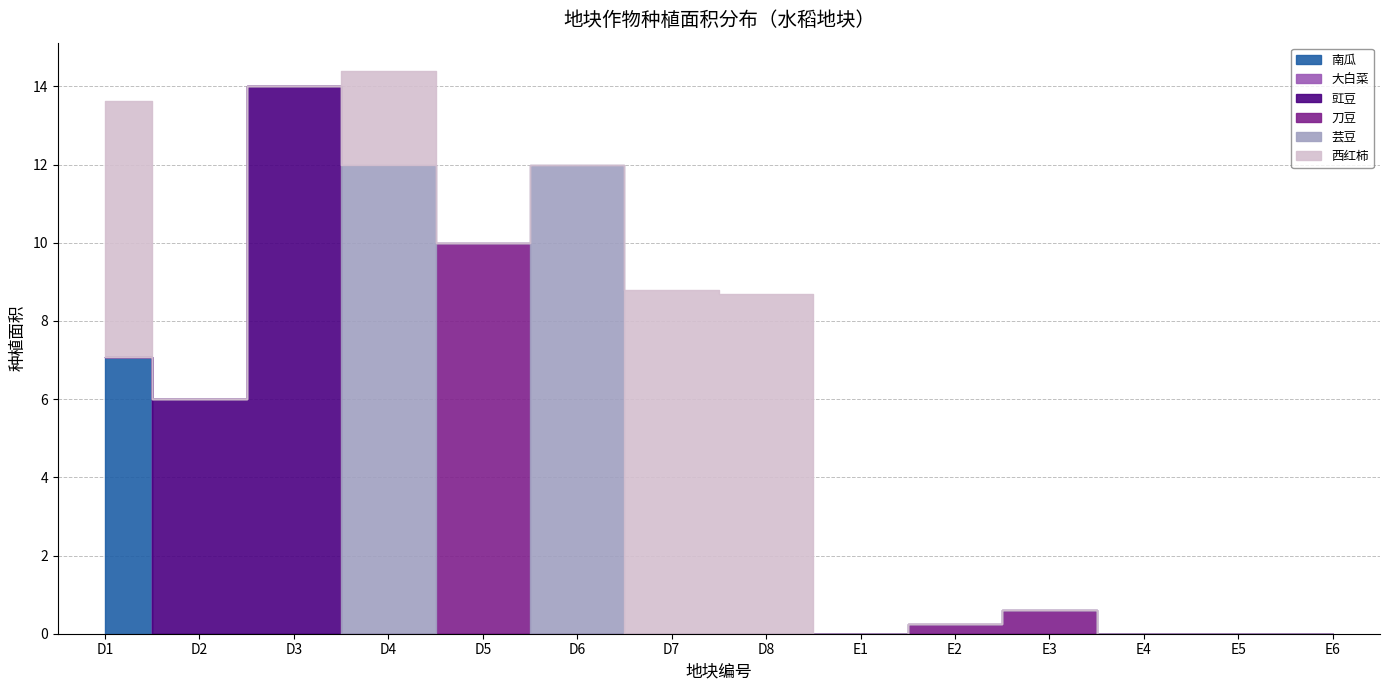

Does the chart have visible grid lines?

Yes